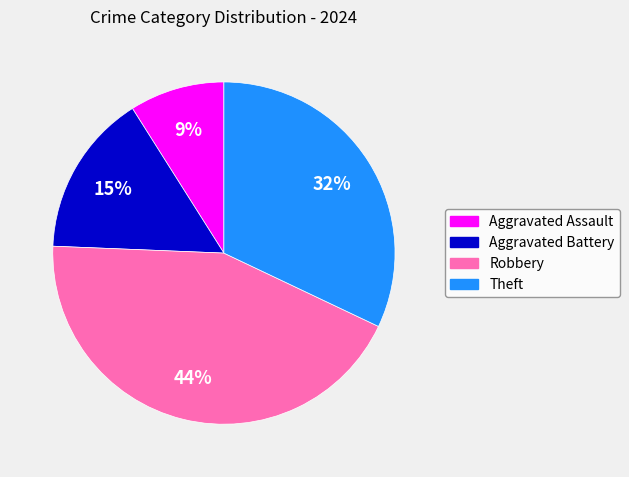

To the nearest percent, what is the combined percentage of Aggravated Assault and Robbery?

53%